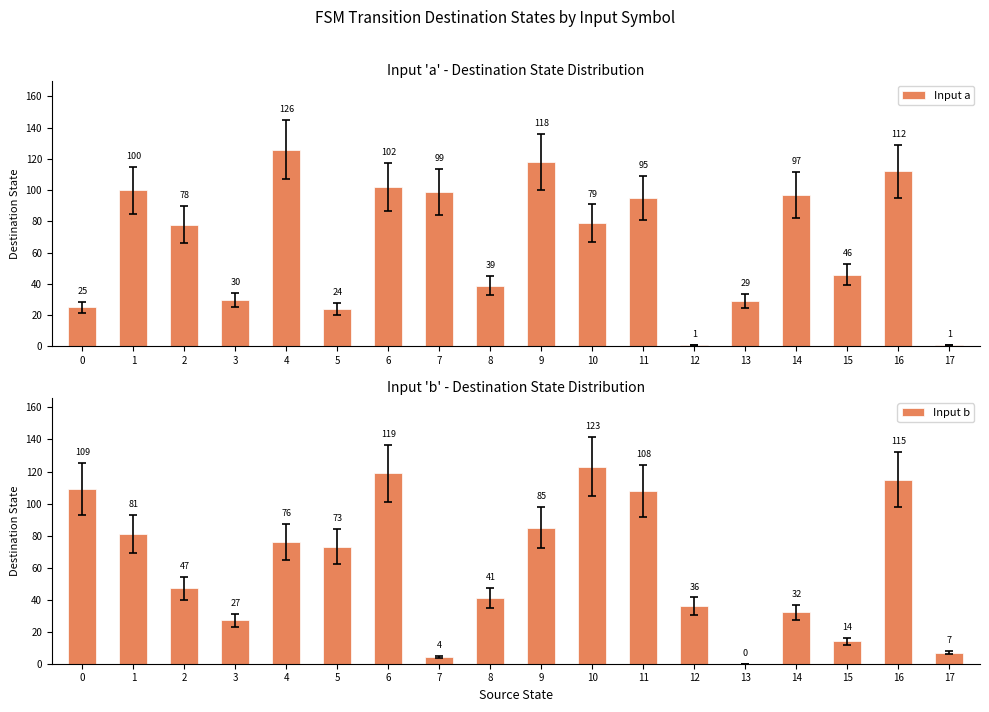

At 10, list the series in order from largest to smallest.

Input b, Input a